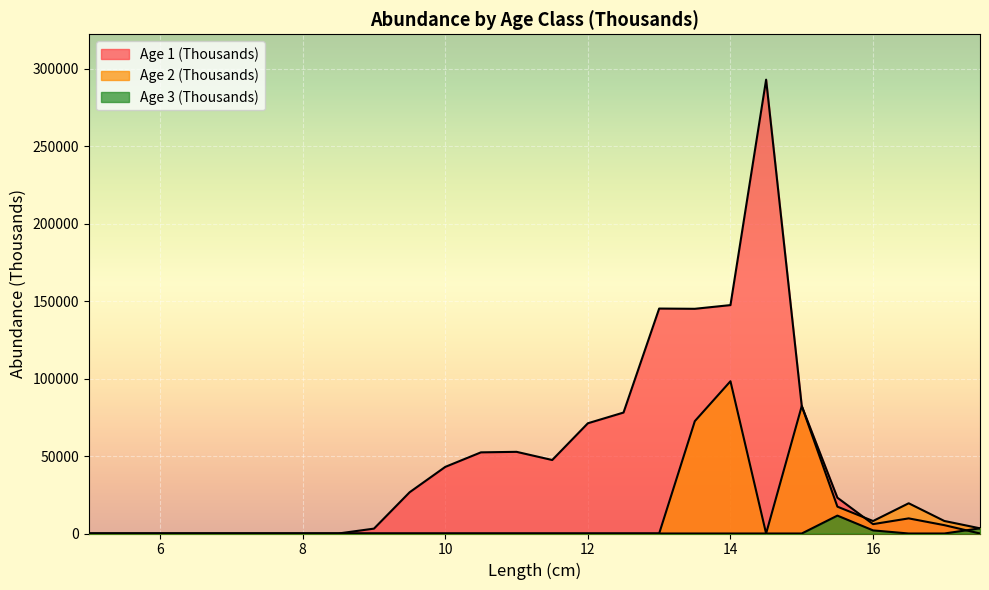

Count the number of categories in the chart.

26